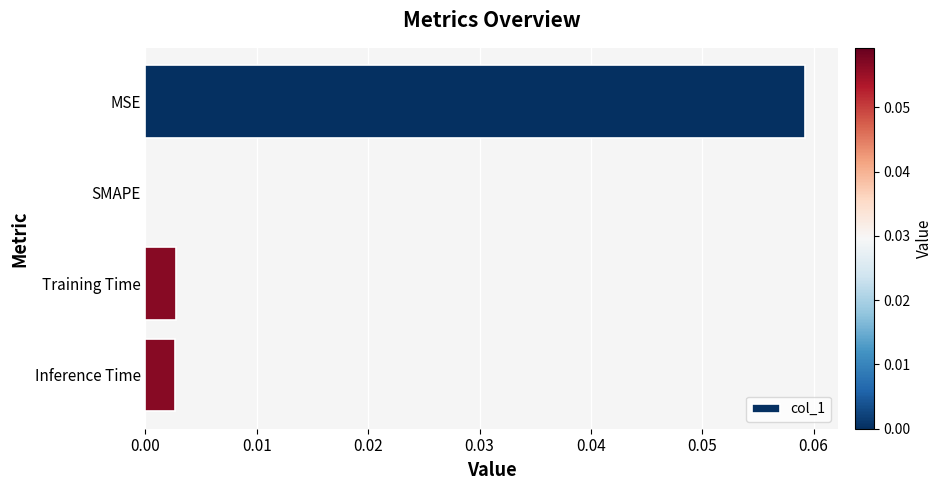

The value at Training Time is 0.0. True or false?

True